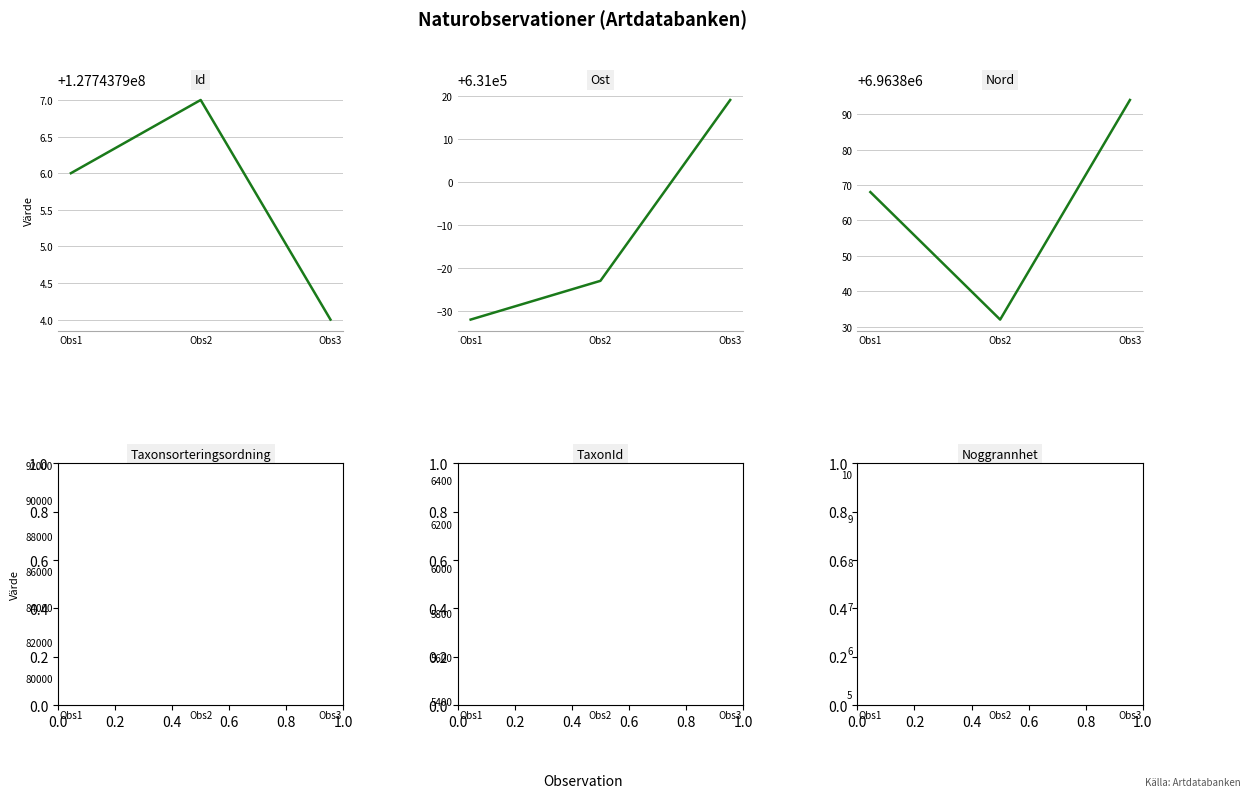

What is the value of the TaxonId point at the 3rd from the left?

5432